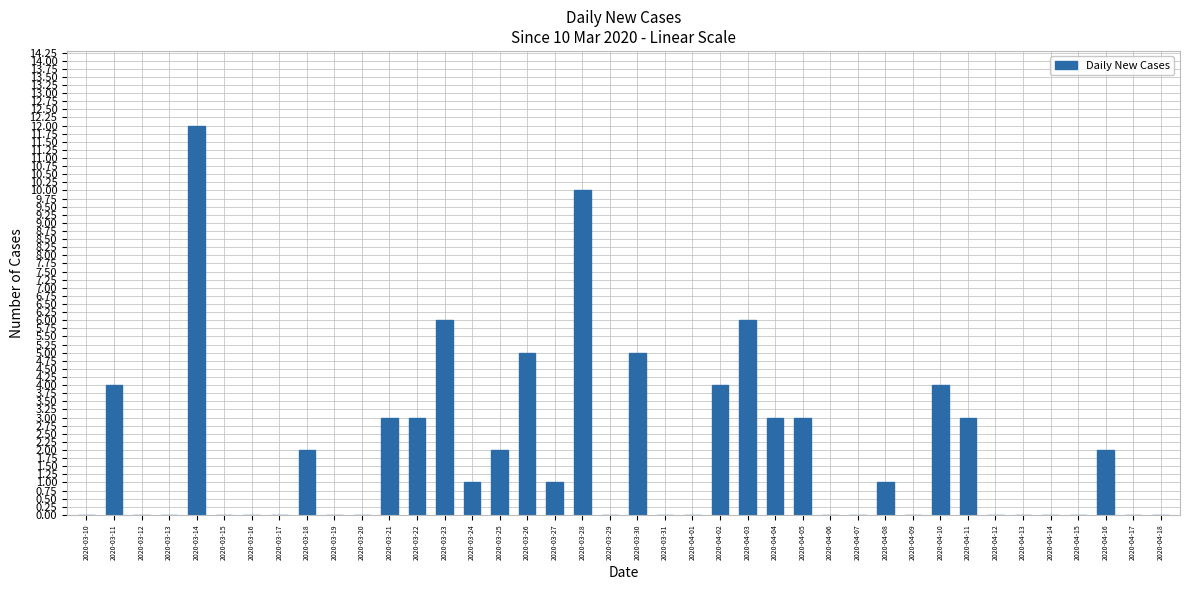

Are the bars grouped side by side (vs. stacked)?

No